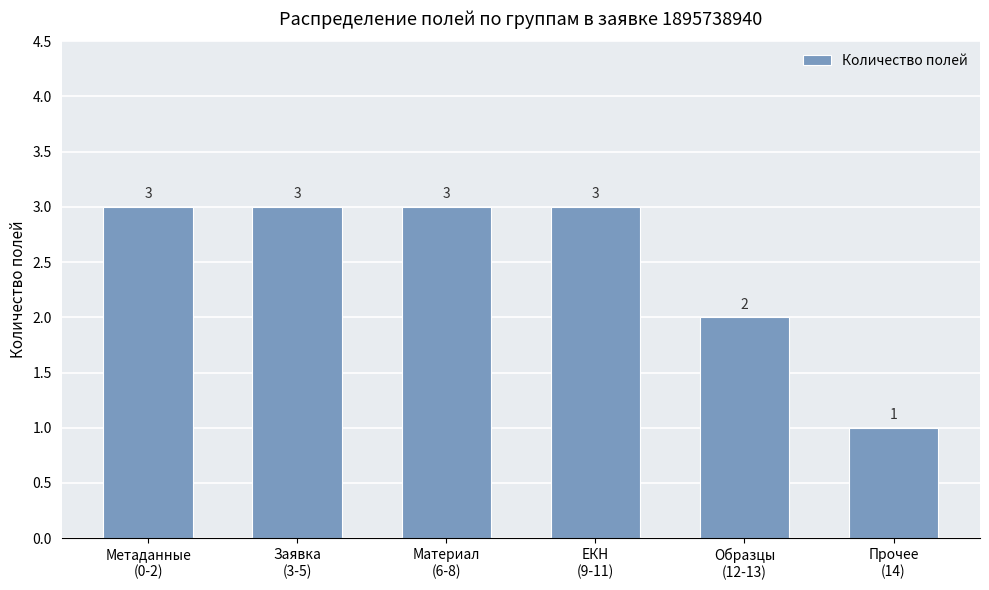

How many data points are less than 3?

2